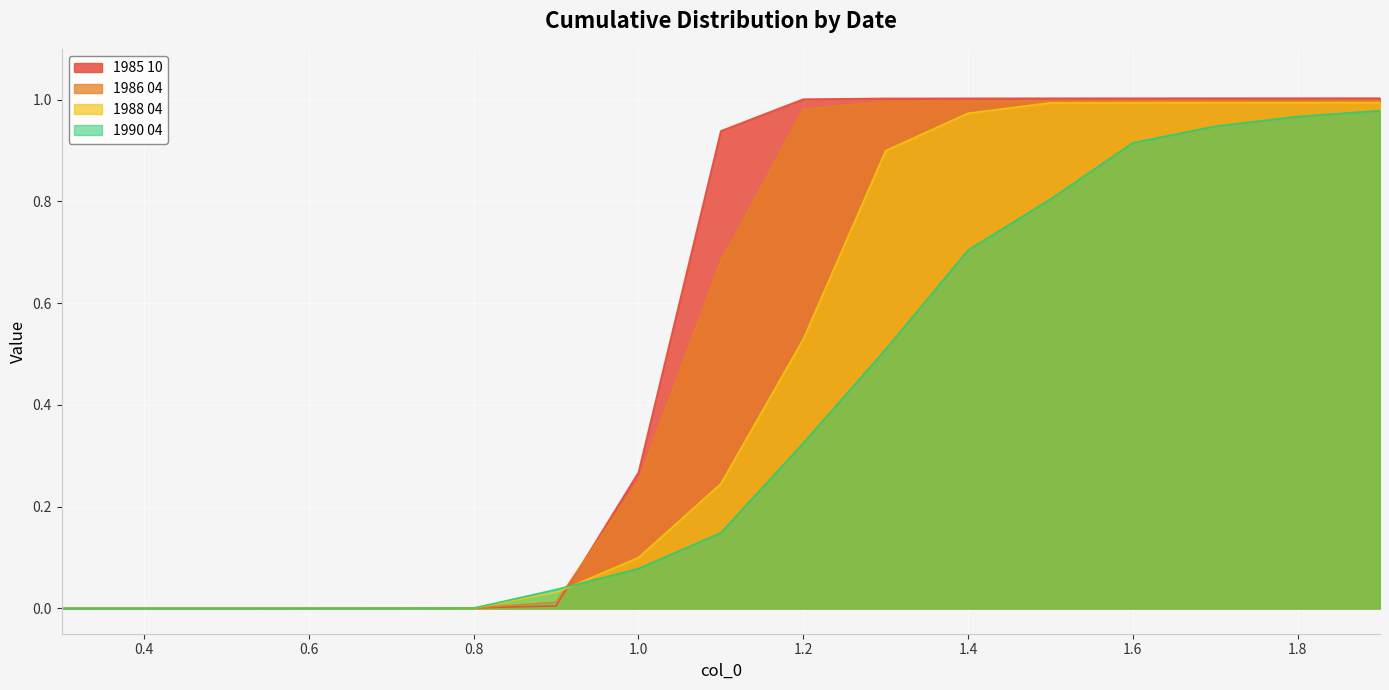

List the labels in order of 1988 04 value, largest first.

1.9, 1.8, 1.7, 1.6, 1.5, 1.4, 1.3, 1.2, 1.1, 1.0, 0.9, 0.8, 0.7, 0.6, 0.5, 0.4, 0.3